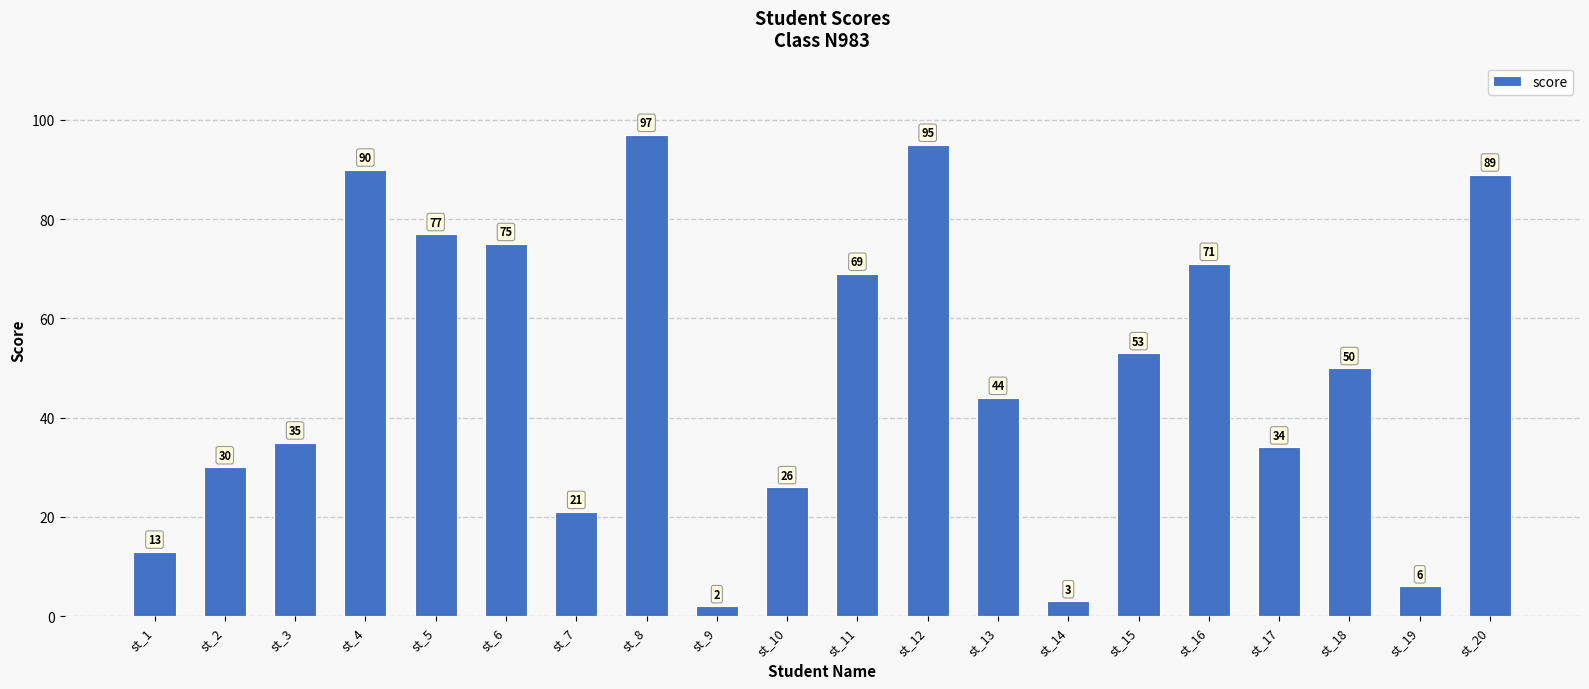

What is the sum of all values?

980